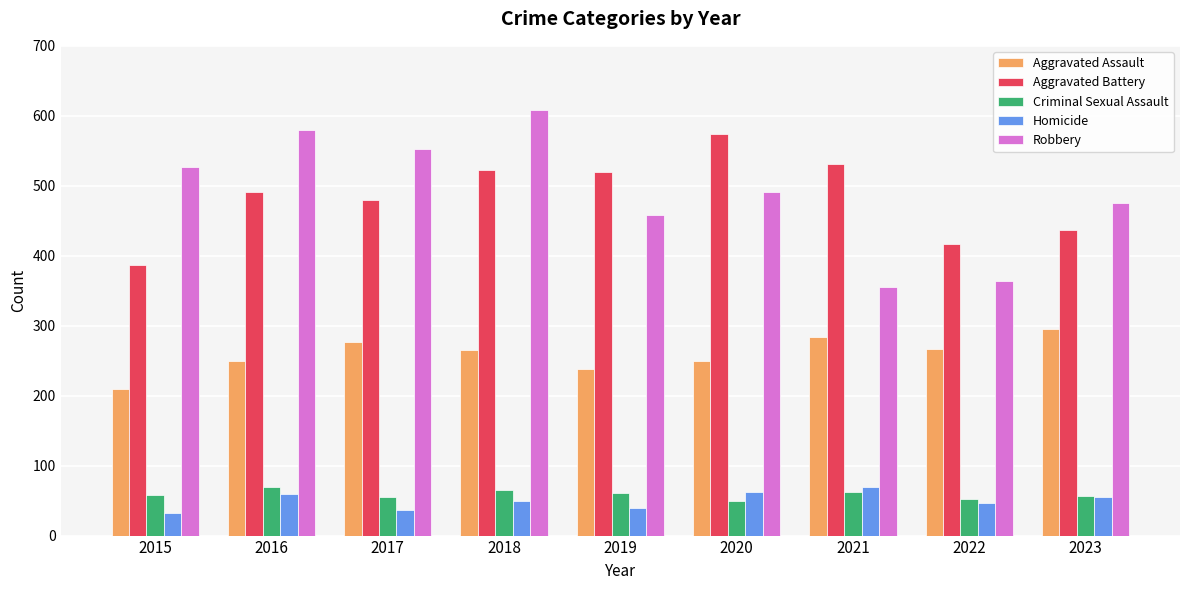

Between 2020 and 2021, which series saw the biggest shift?

Robbery